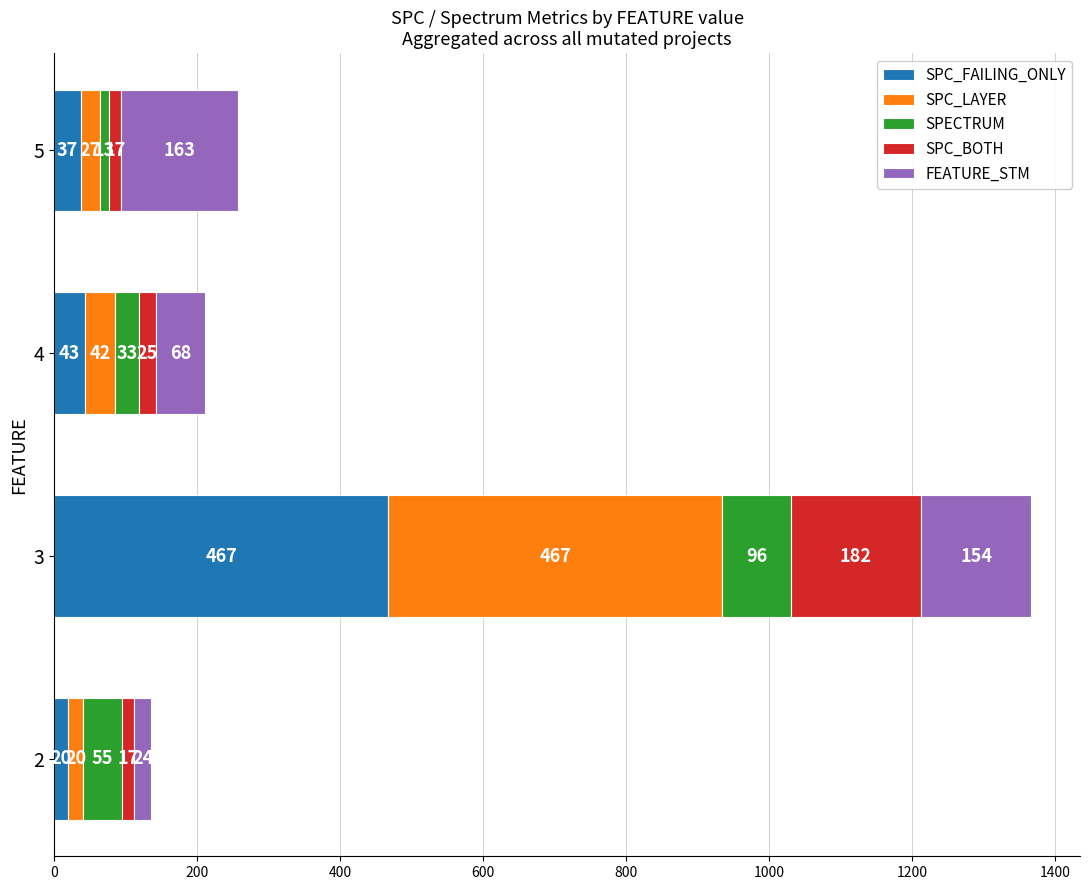

At which label does SPC_FAILING_ONLY reach its peak?

3